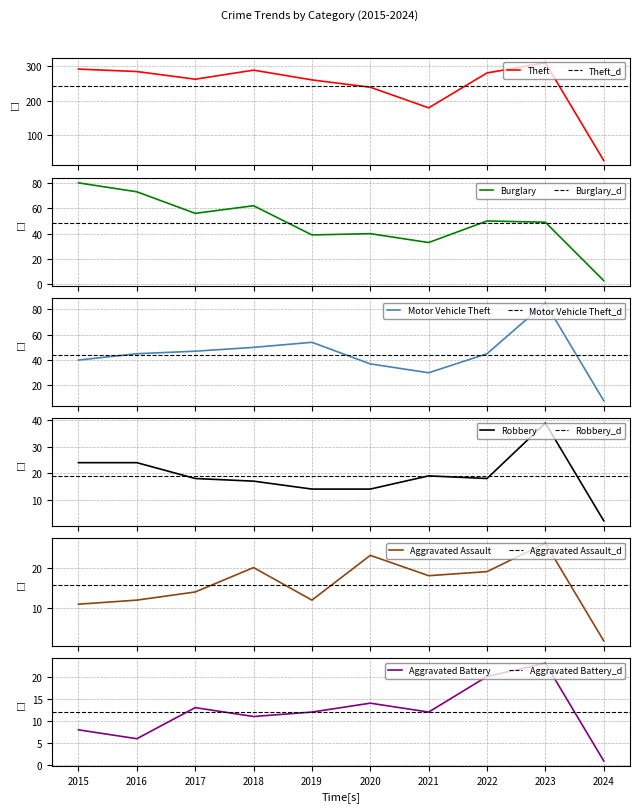

Which series has the largest total across all categories?

Theft